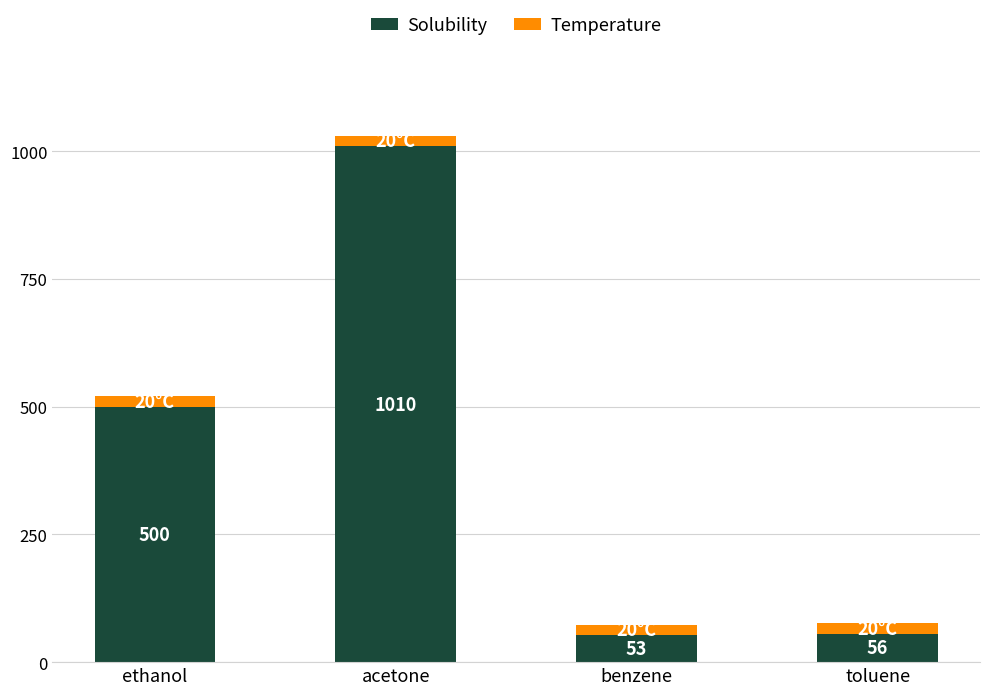

List the labels in order of Solubility value, smallest first.

benzene, toluene, ethanol, acetone